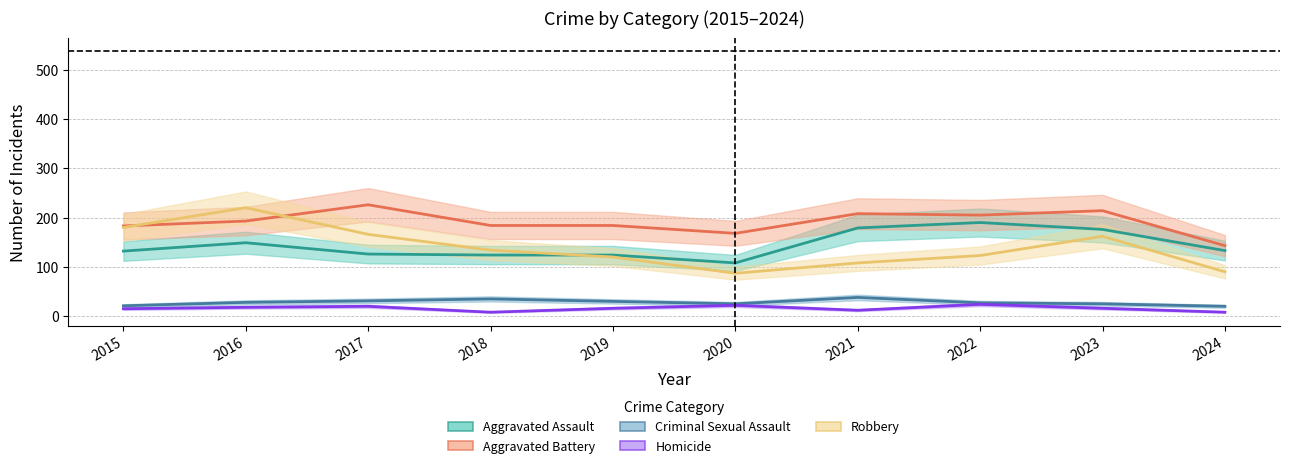

True or false: Homicide has more than 2 interior local peaks.

True